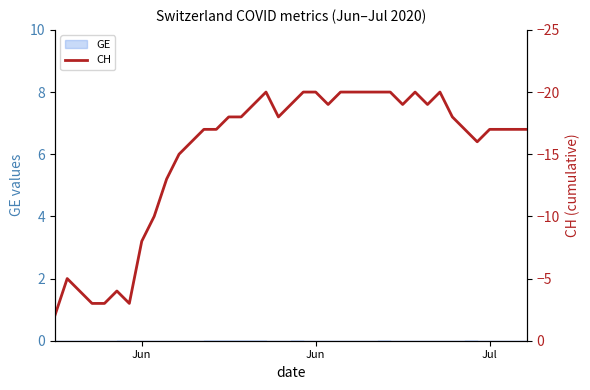

How many data points does each series have?

39